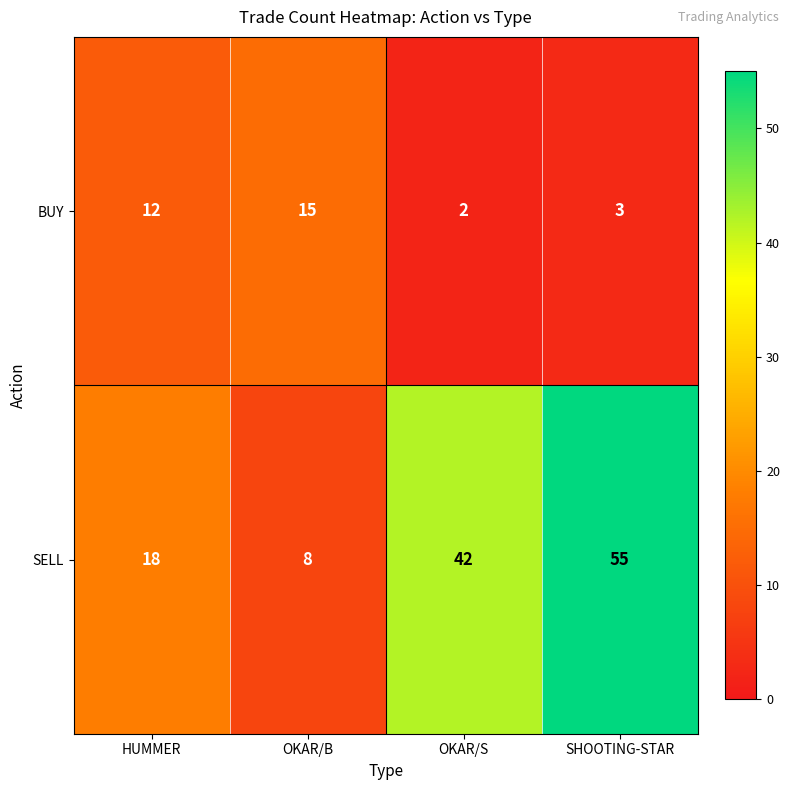

What is the sum of the SELL values at OKAR/B and SHOOTING-STAR?

63